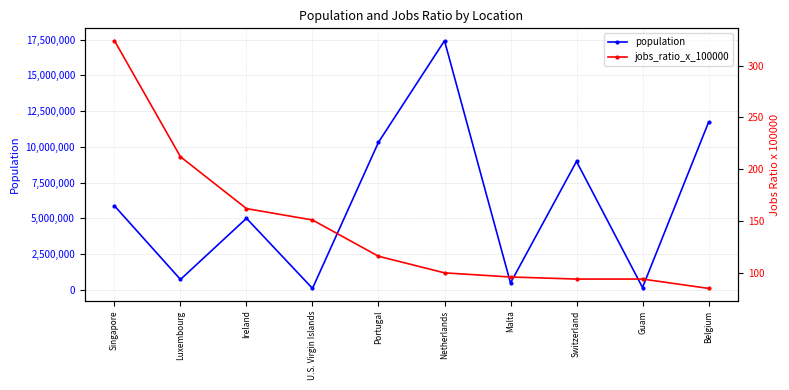

True or false: population has more than 0 points higher than both neighbors.

True